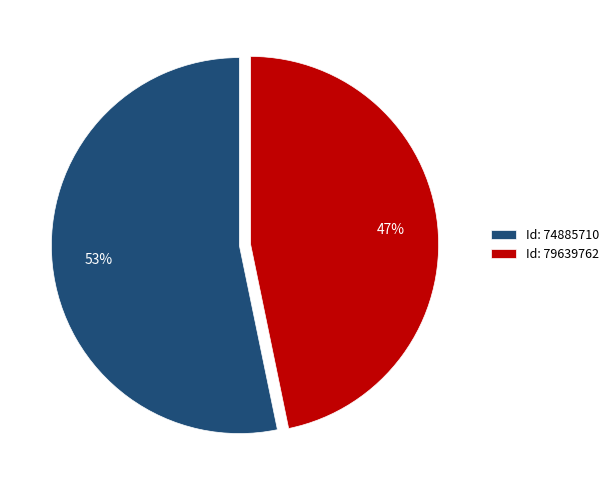

Is there a majority slice in this chart?

Yes